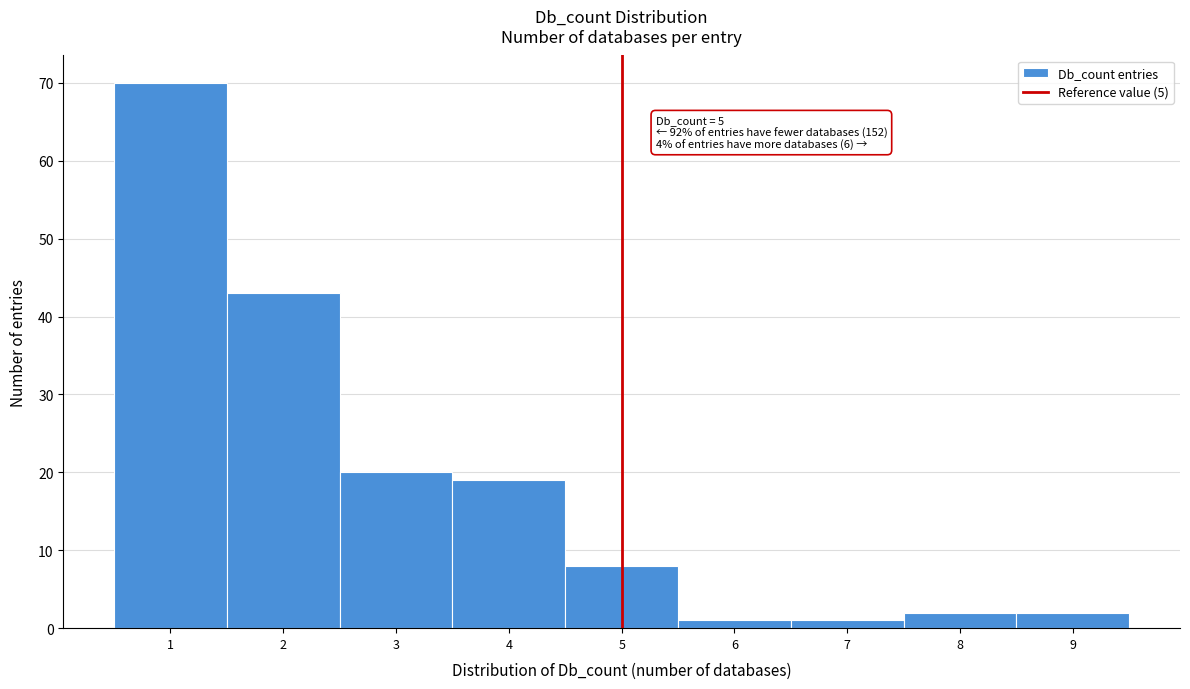

Over which range of the x-axis is the bar tallest?

0.5 to 1.5